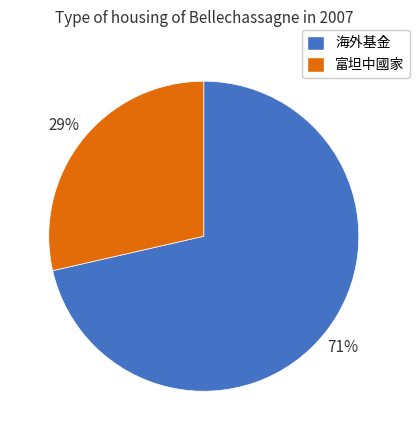

Do 富坦中國家 and 海外基金 together represent more than half of the pie?

Yes